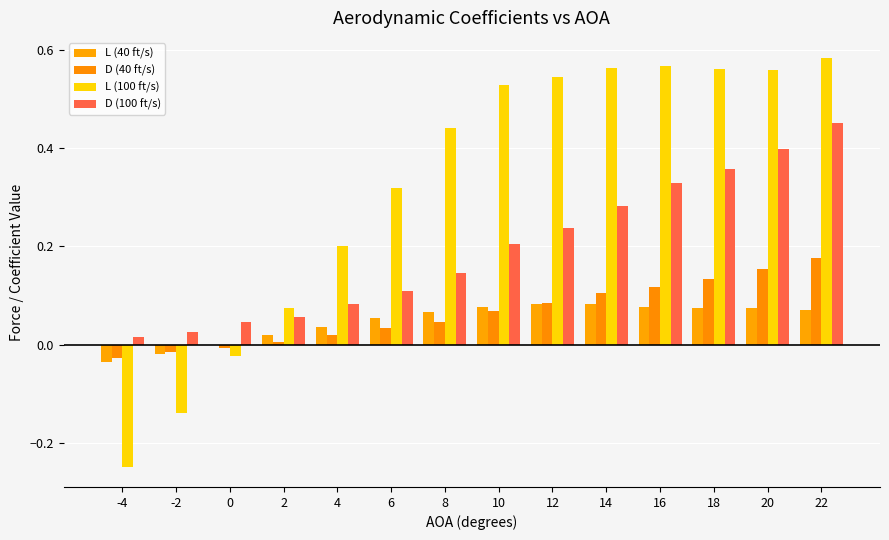

How many distinct data groups are displayed?

4